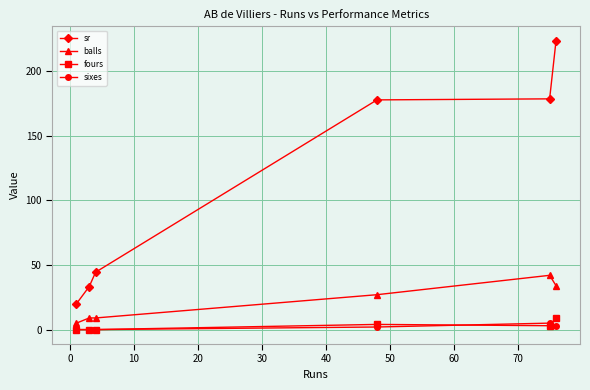

What are all the series names shown in the legend?

sr, balls, fours, sixes